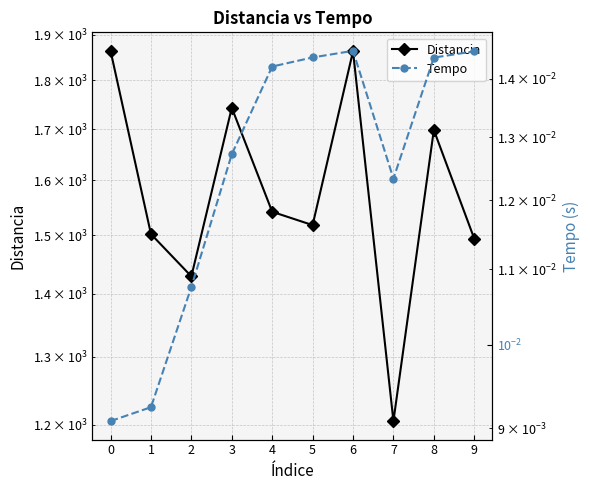

Which series changed the most between 1 and 9?

Distancia